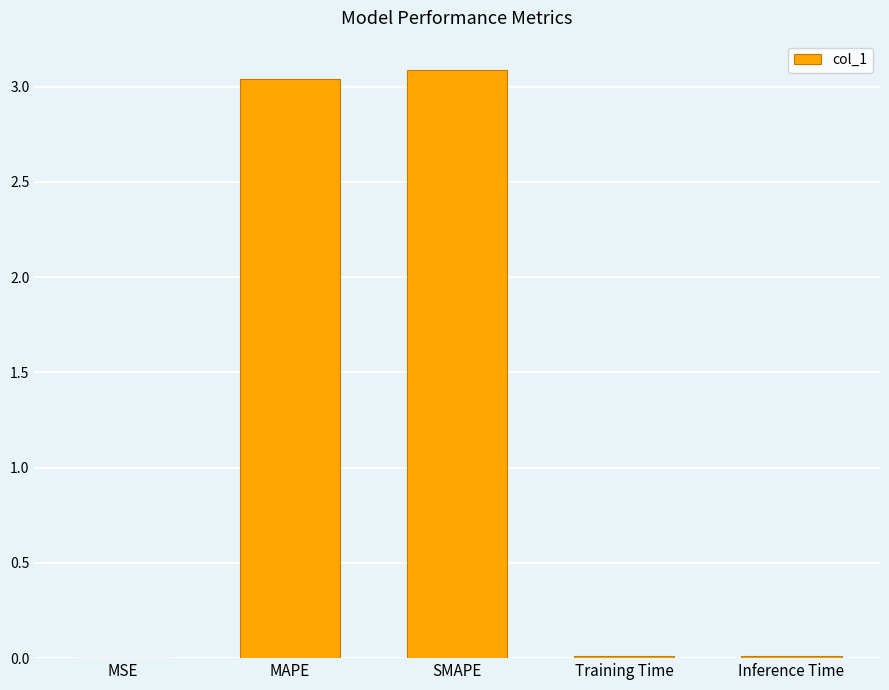

Is it true that the value at Training Time is 0.0?

True